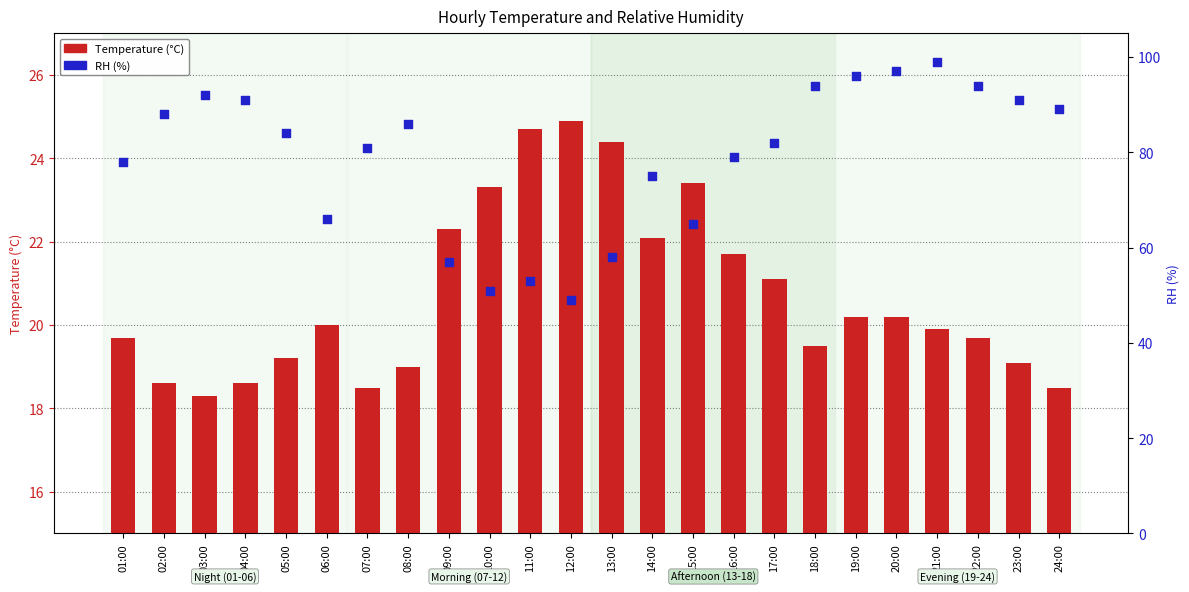

What are all the series names shown in the legend?

Temperature (°C), RH (%)